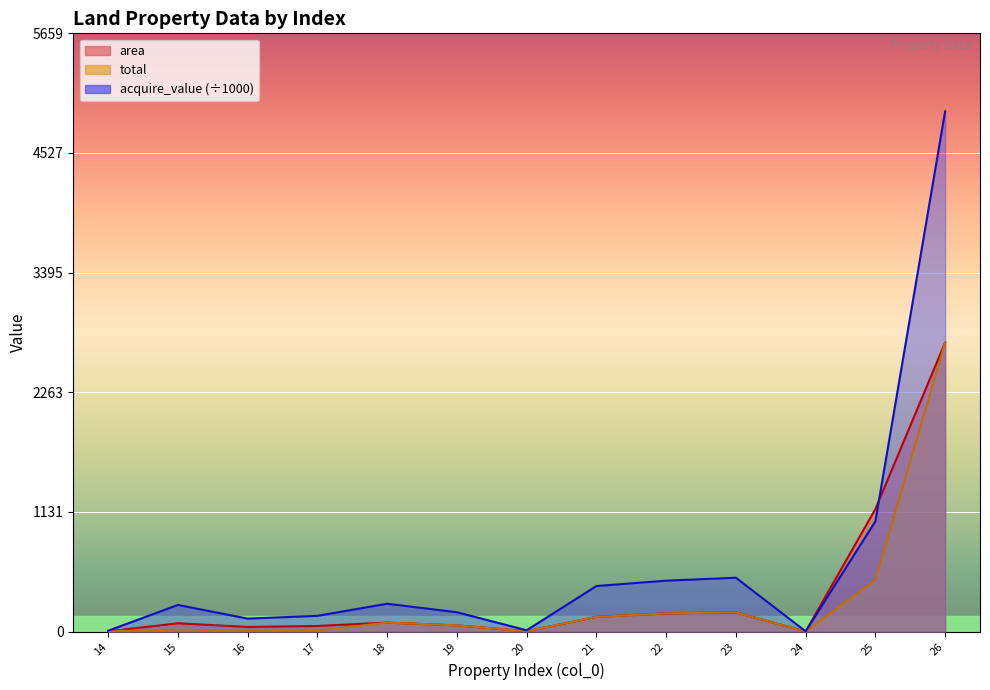

Between 17 and 20, which series saw the biggest shift?

acquire_value